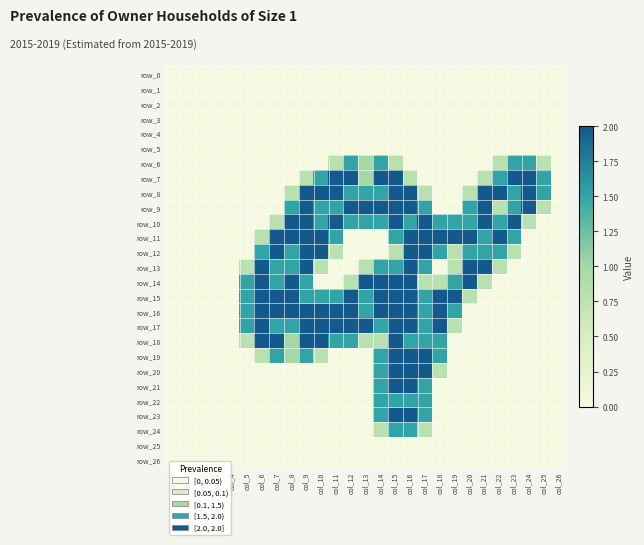

Which series has the widest spread of values?

row_7